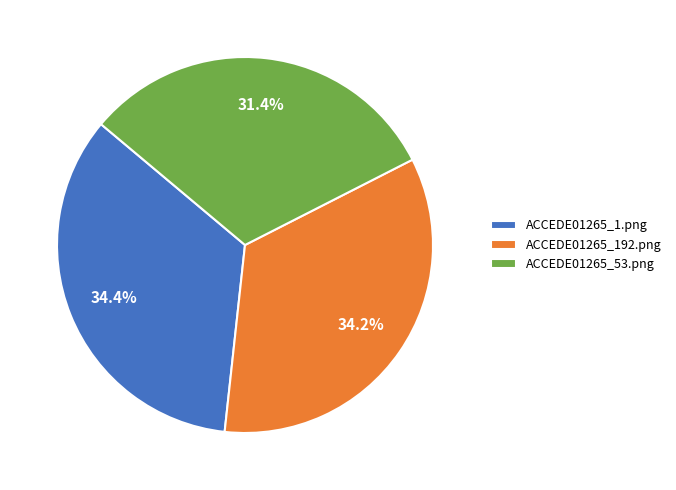

Is it true that ACCEDE01265_53.png is 24% of the pie?

False